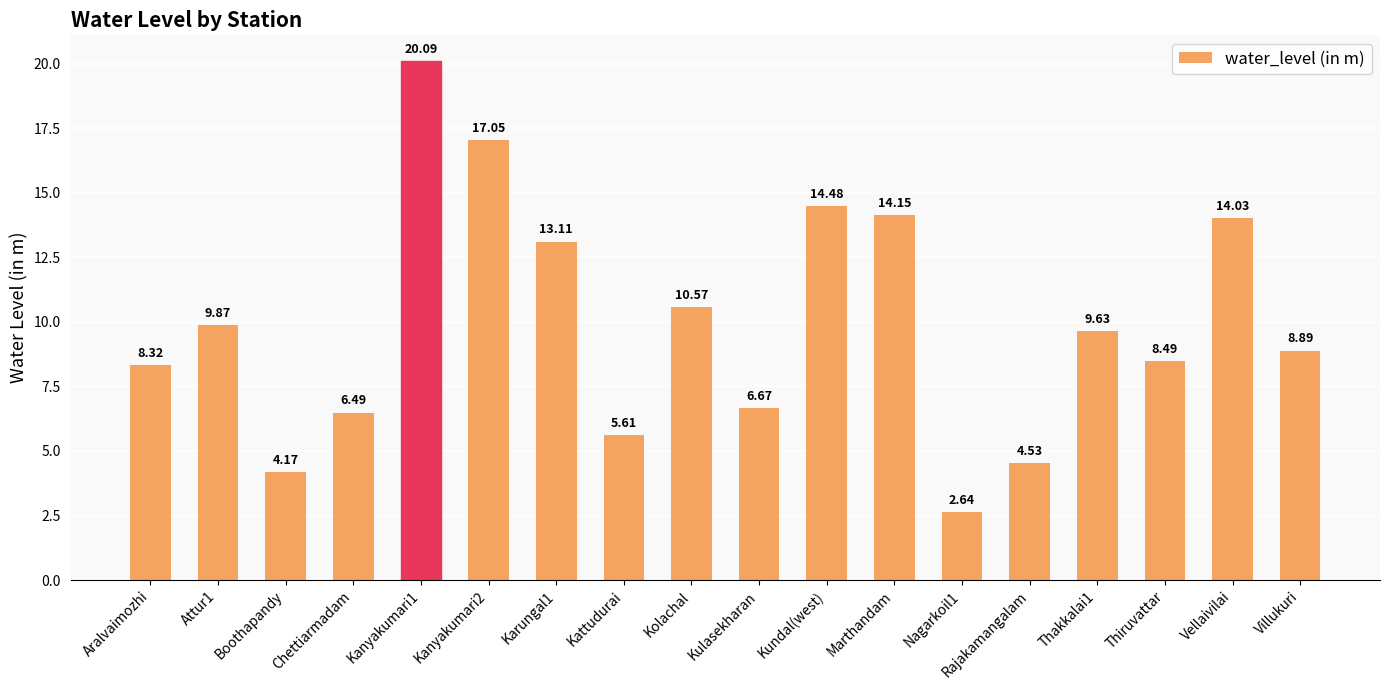

What is the sum of the values at Chettiarmadam and Kolachal?

17.1